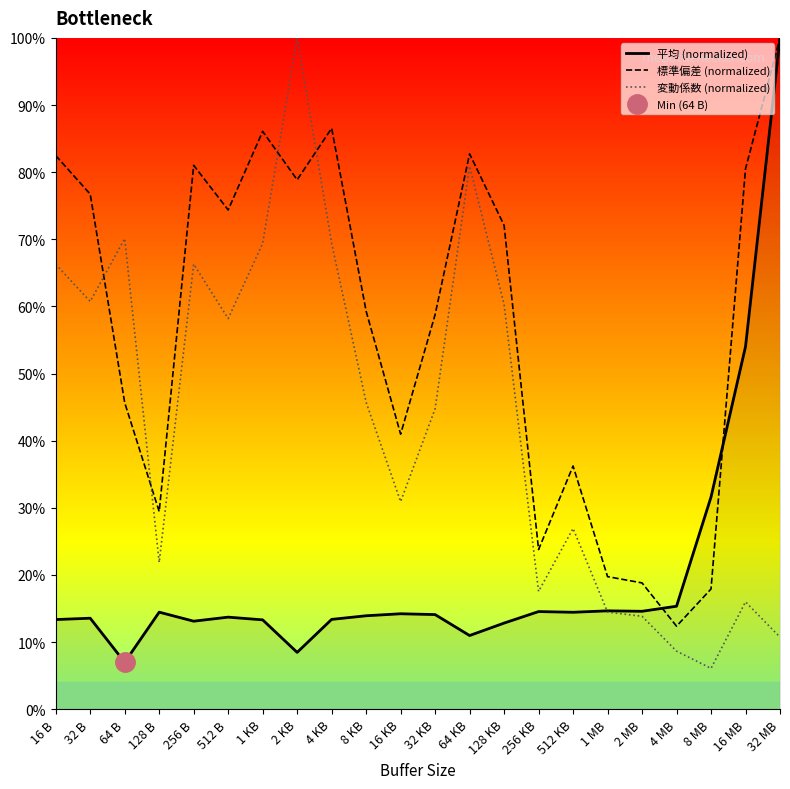

Reading left to right, extract all data points from this chart.

平均 (normalized): 13.3	13.5	7.0	14.4	13.1	13.7	13.3	8.5	13.4	13.9	14.2	14.1	11.0	12.8	14.5	14.4	14.6	14.6	15.3	31.6	54.0	100.0
標準偏差 (normalized): 82.5	76.7	45.7	29.4	81.0	74.4	86.1	78.9	86.5	59.3	41.0	58.8	82.7	72.1	23.8	36.2	19.7	18.8	12.4	17.9	80.5	100.0
変動係数 (normalized): 66.3	60.7	70.1	21.9	66.3	58.2	69.4	100.0	69.4	45.7	30.9	44.7	80.9	60.3	17.5	26.9	14.5	13.8	8.6	6.1	16.0	10.7